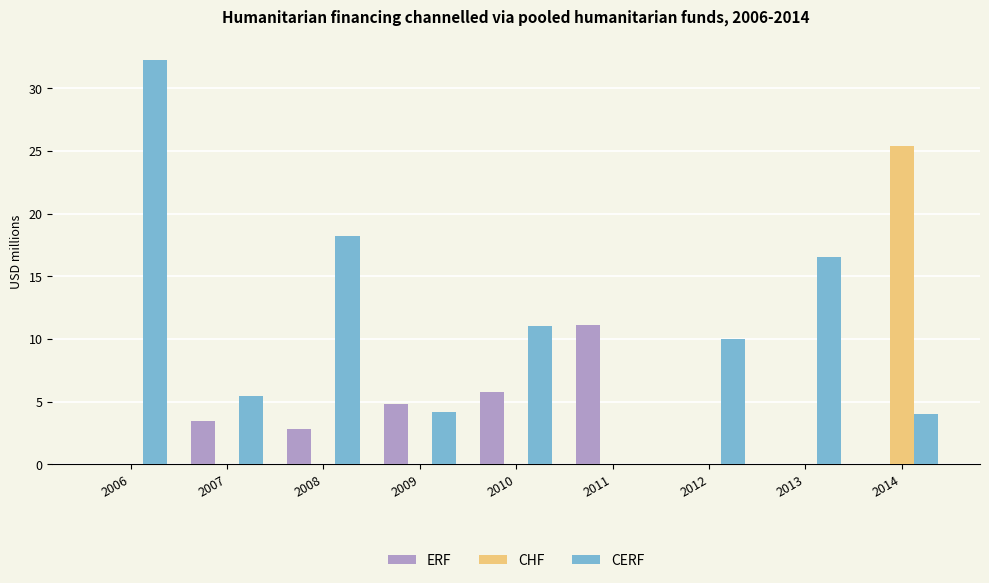

At which category is the sum across all series the highest?

2006